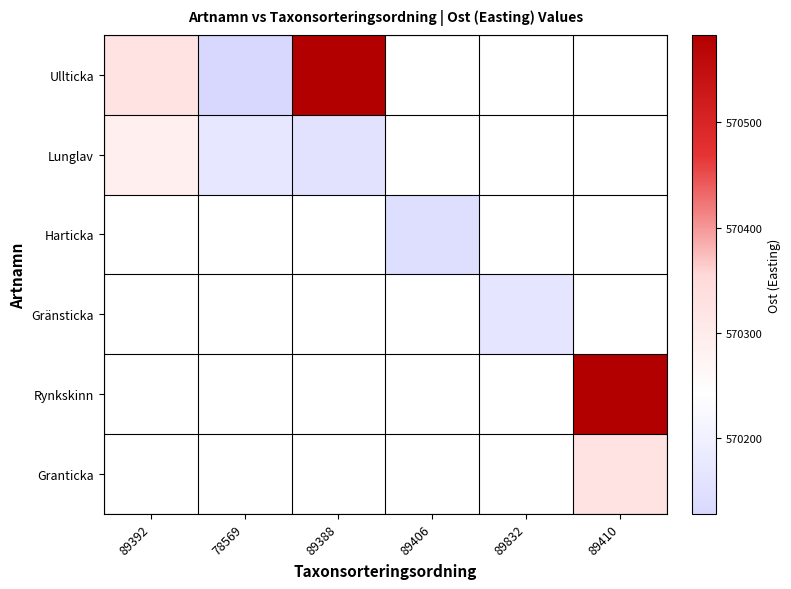

At how many categories does at least one series exceed 570349?

2